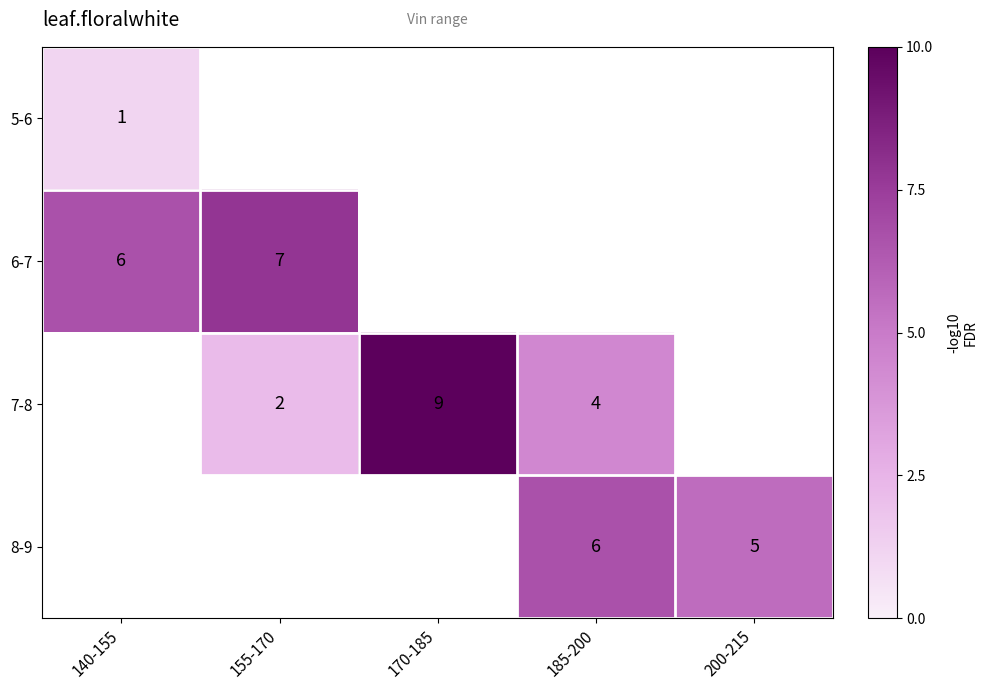

What is the greatest value displayed?

10.0